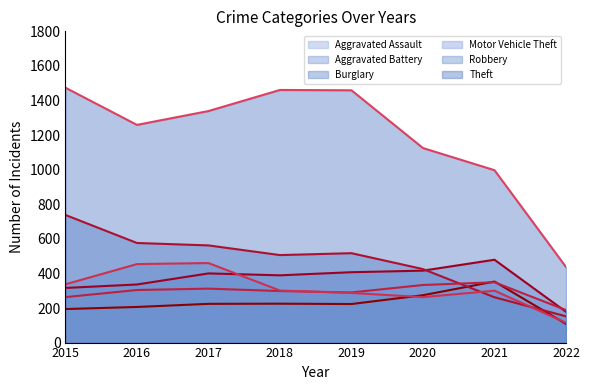

Where is the first local maximum for Robbery (line)?

2017